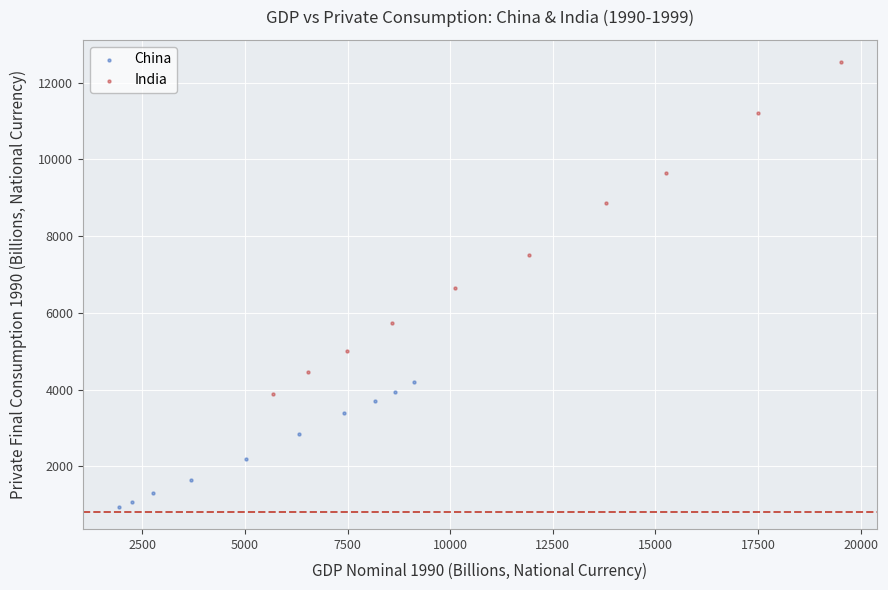

Which series contains the lowest Y value?

China